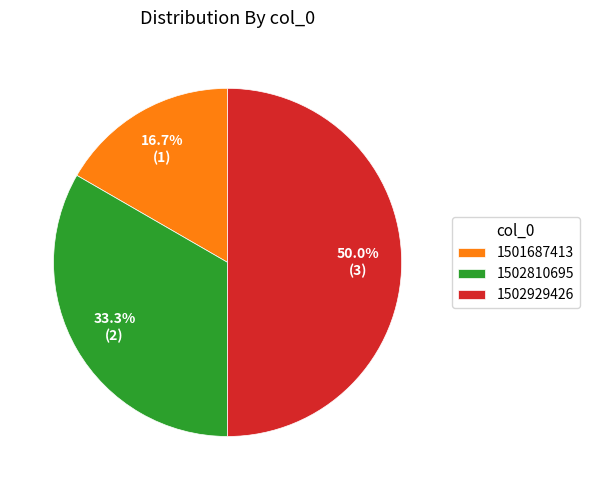

What is the smallest slice in the pie chart?

1501687413